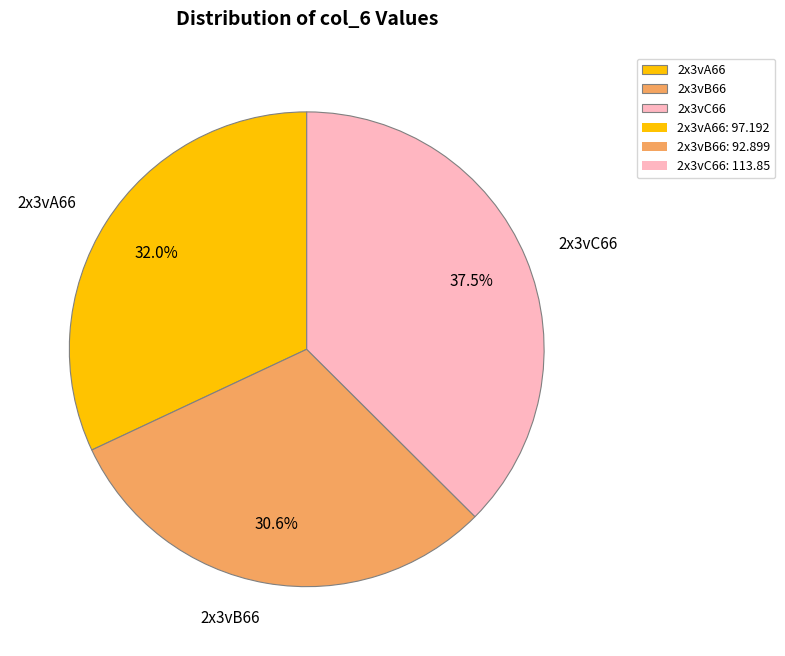

Which has a higher value, 2x3vB66 or 2x3vA66?

2x3vA66